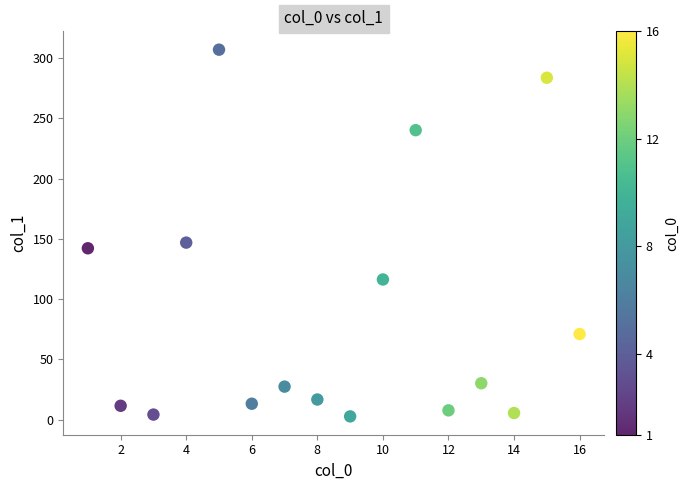

What Y value in the scatter plot is closest to 154?

146.9